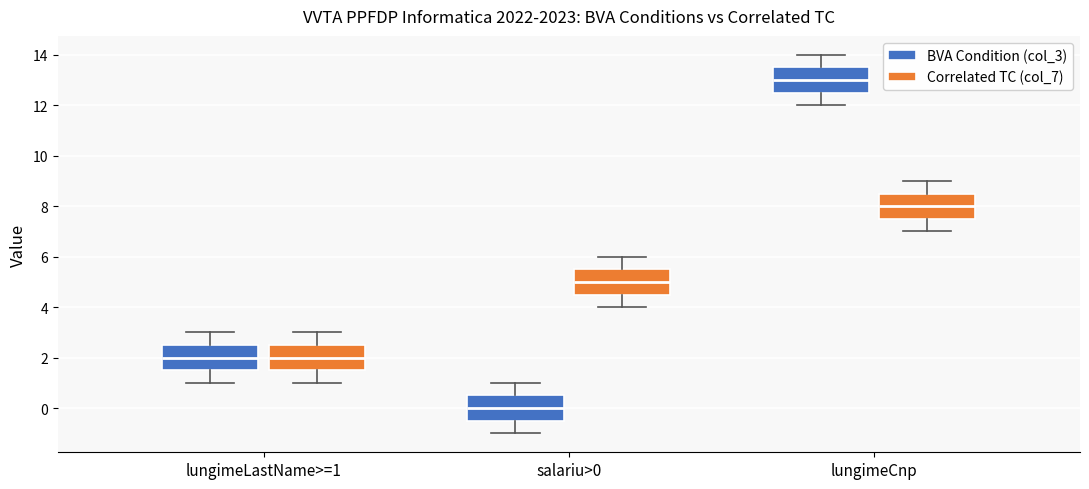

Reading left to right, read every box against the y-axis: the position of its median line, the range the box covers, and the ends of its whiskers. The values are not printed on the chart, so give them approximately, as read against the axis.

lungimeLastName>=1 (BVA Condition (col_3)): median 2.0, box 1.6 to 2.6, whiskers 1.0 to 3.0
lungimeLastName>=1 (Correlated TC (col_7)): median 2.0, box 1.6 to 2.6, whiskers 1.0 to 3.0
salariu>0 (BVA Condition (col_3)): median 0.0, box -0.4 to 0.6, whiskers -1.0 to 1.0
salariu>0 (Correlated TC (col_7)): median 5.0, box 4.6 to 5.6, whiskers 4.0 to 6.0
lungimeCnp (BVA Condition (col_3)): median 13.0, box 12.6 to 13.6, whiskers 12.0 to 14.0
lungimeCnp (Correlated TC (col_7)): median 8.0, box 7.6 to 8.6, whiskers 7.0 to 9.0